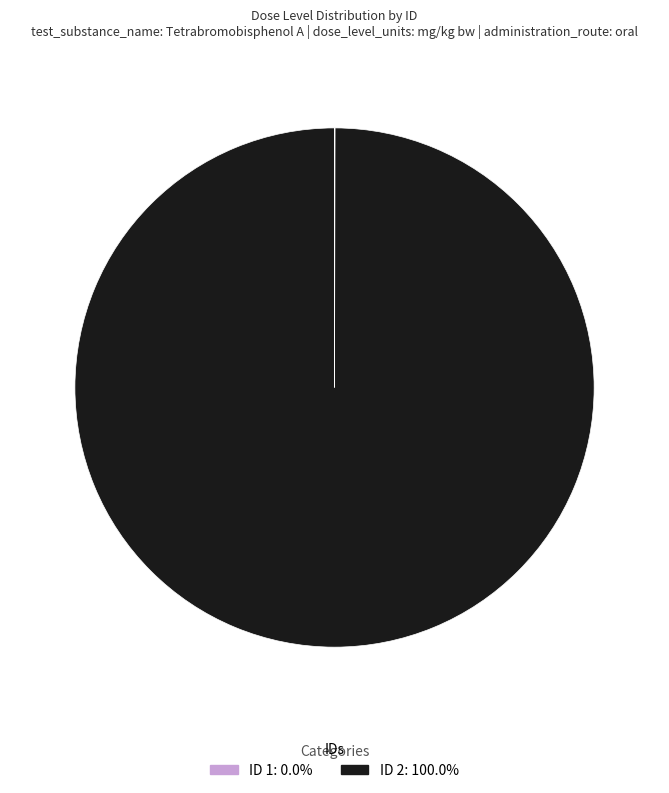

Is there any slice that represents more than half of the pie?

Yes